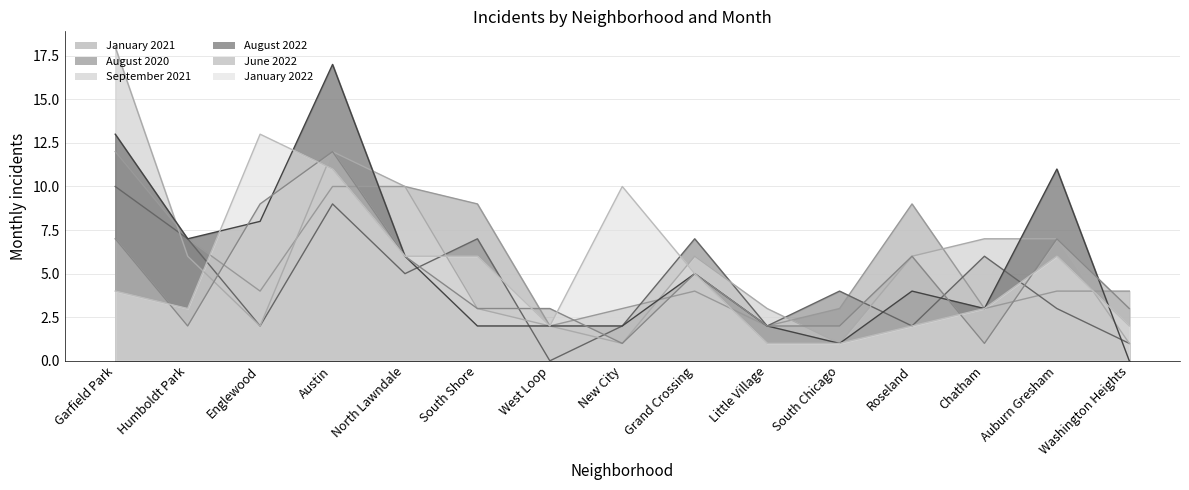

Which label corresponds to the smallest value in the chart?

West Loop